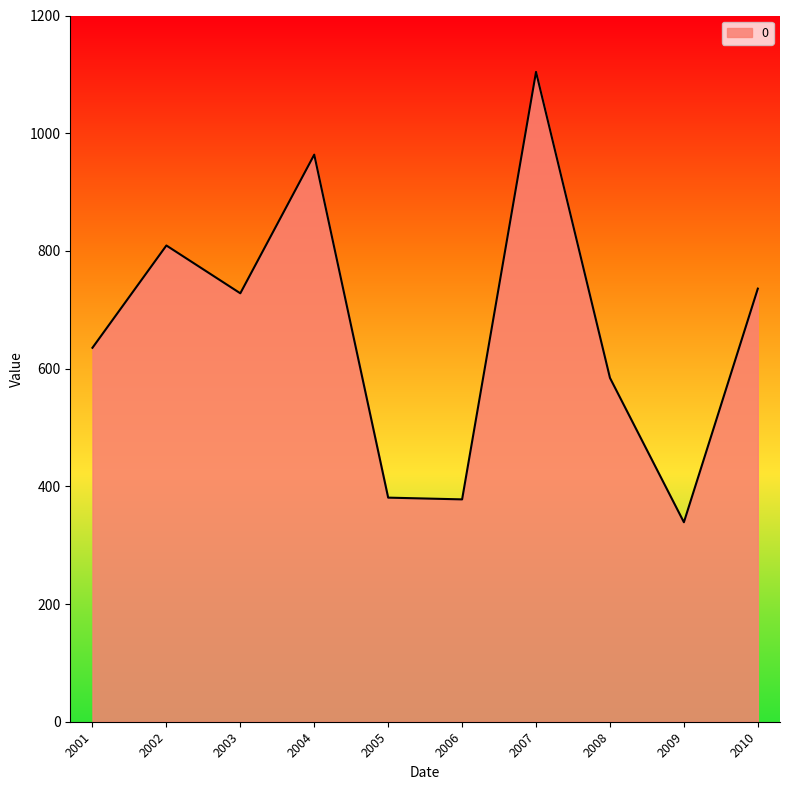

What is the difference between the maximum and minimum values?

765.2